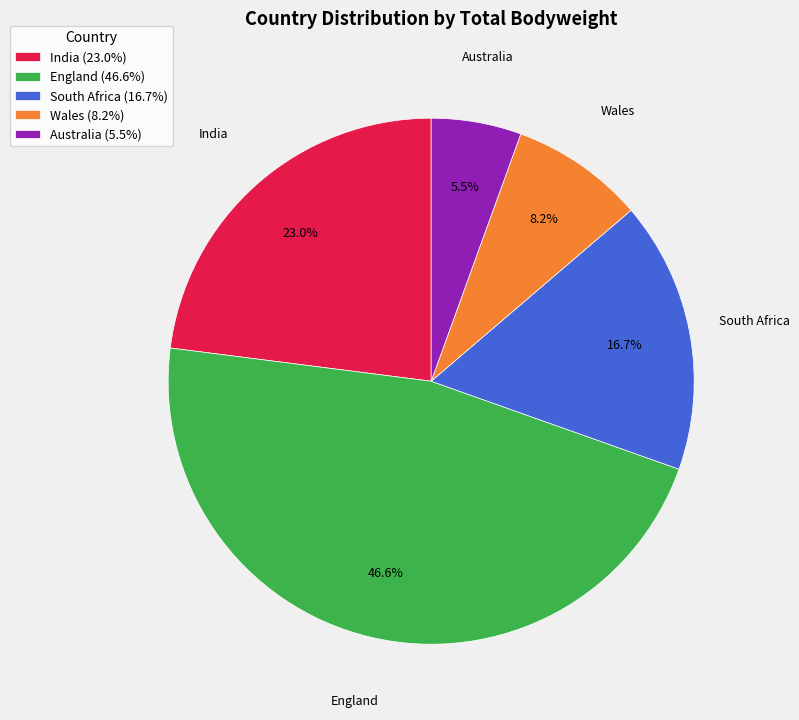

Does any single category account for the majority?

No